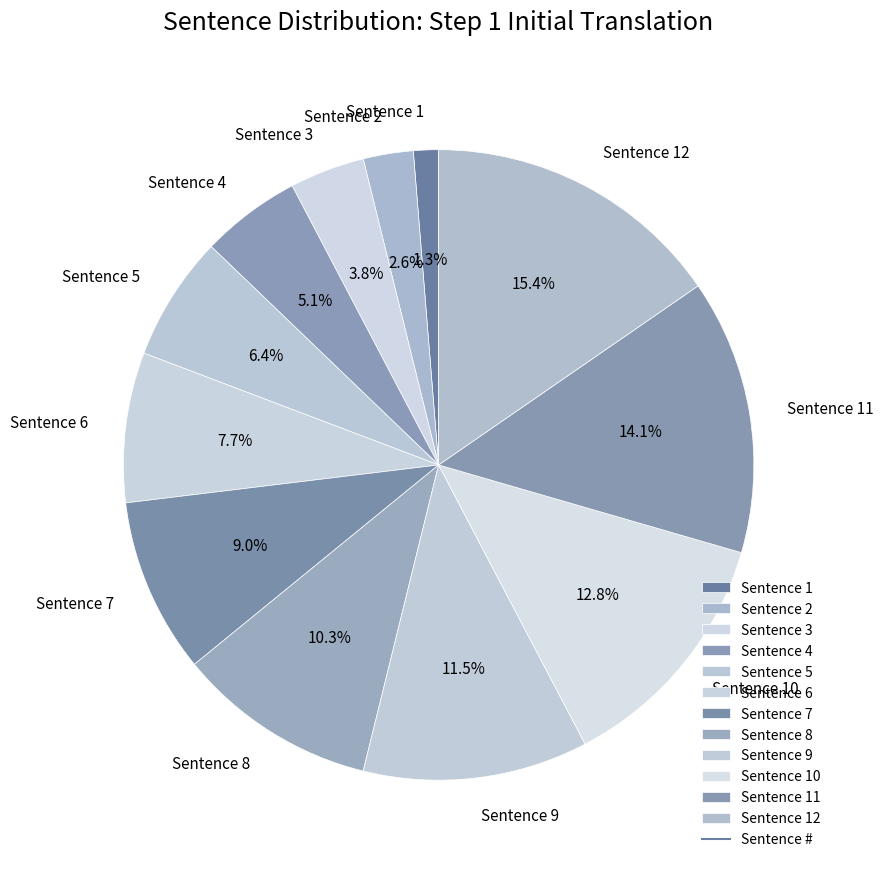

The Sentence 9 slice represents 22% of the pie. True or false?

False